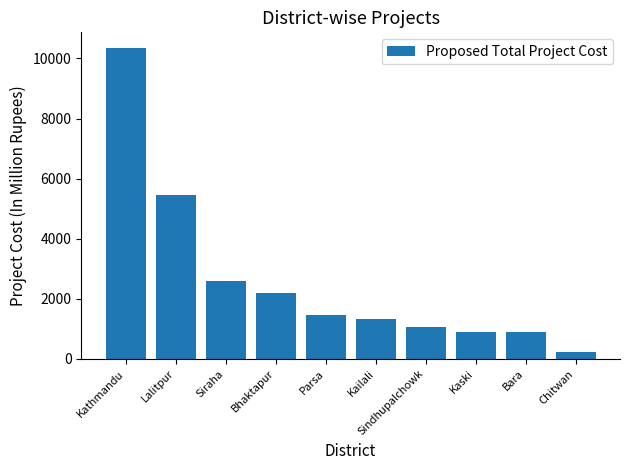

What is the ratio of the value at Bhaktapur to the value at Kailali?

1.7